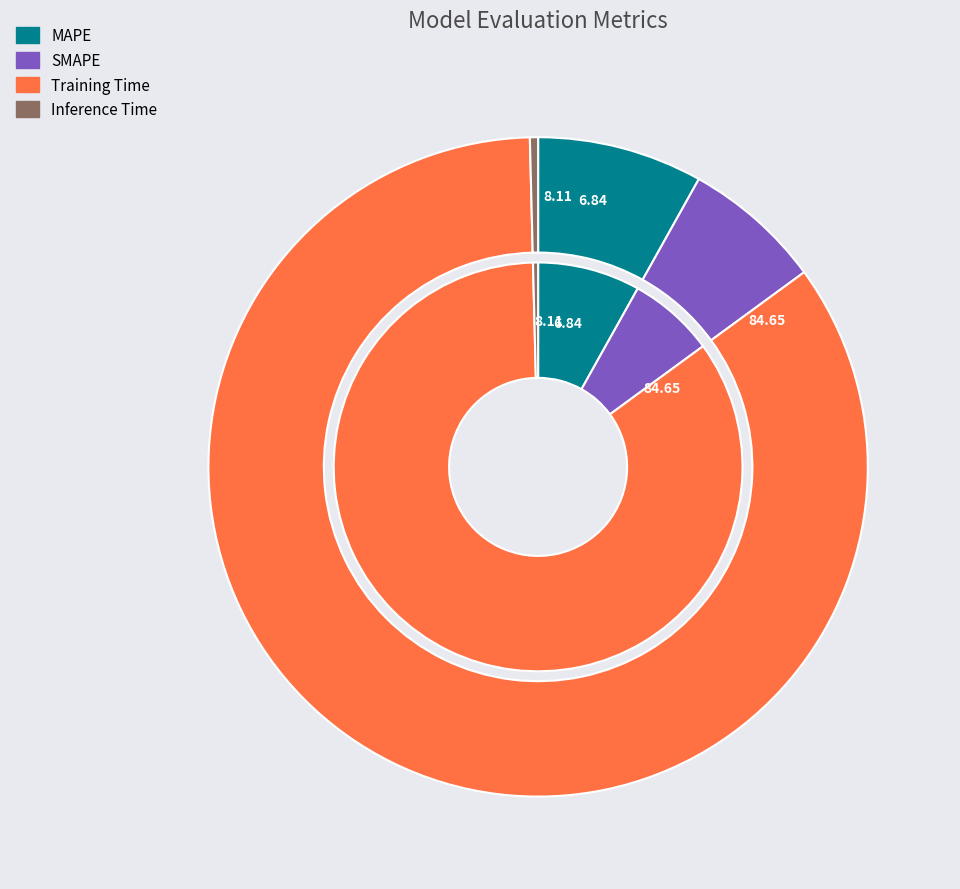

Does any single category account for the majority?

Yes